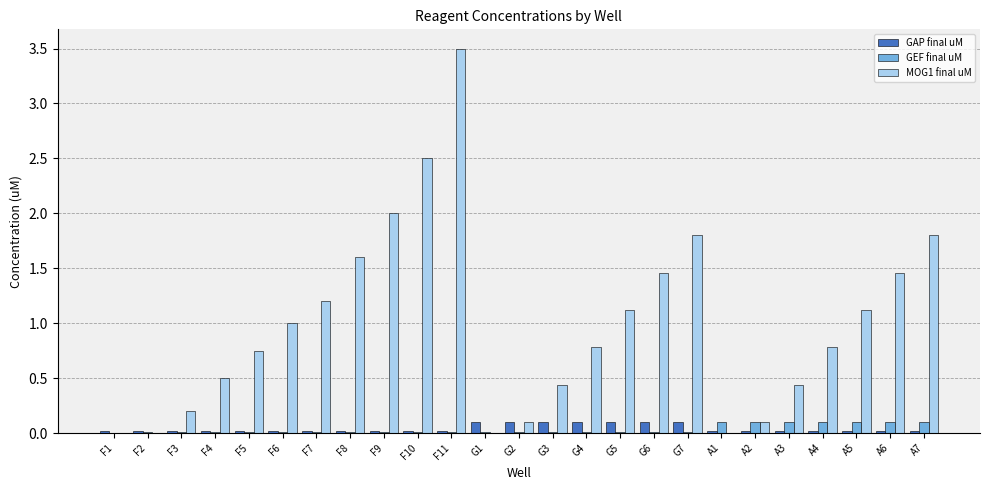

Which series has the widest spread of values?

MOG1 final uM